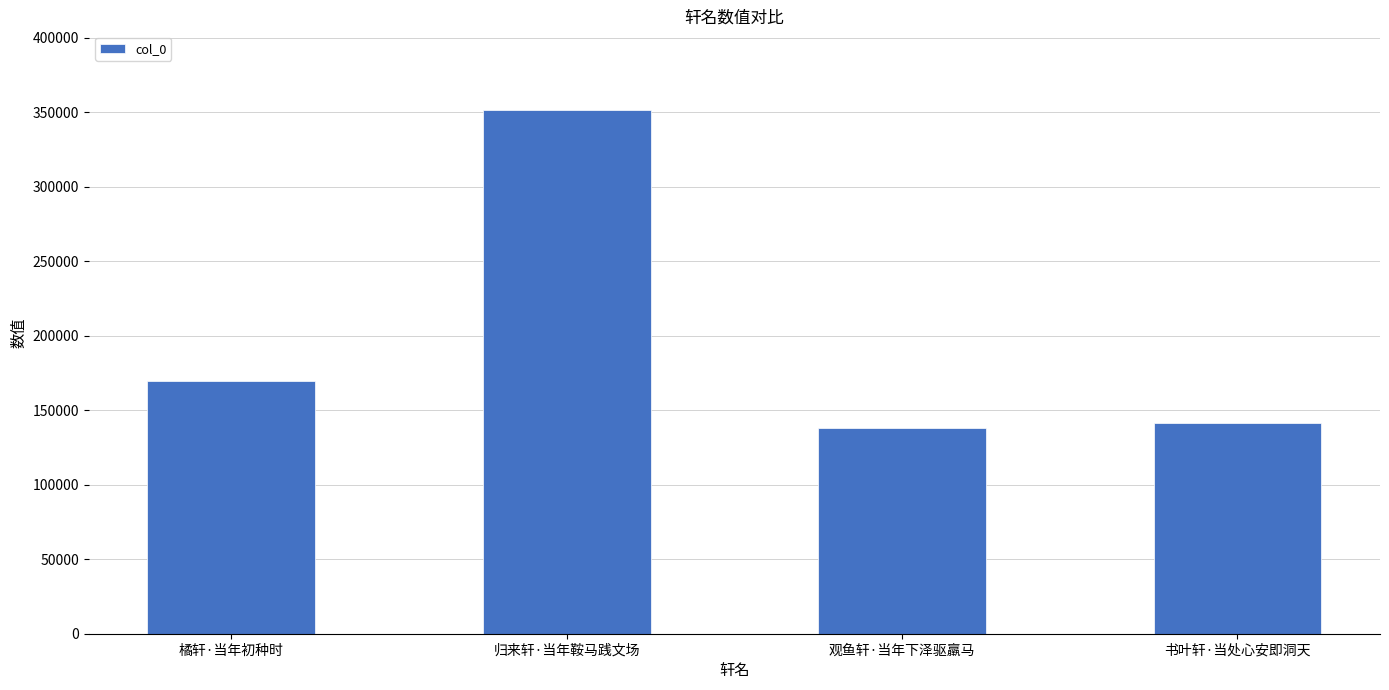

Read the value at 橘轩·当年初种时, to the nearest 10.

169670